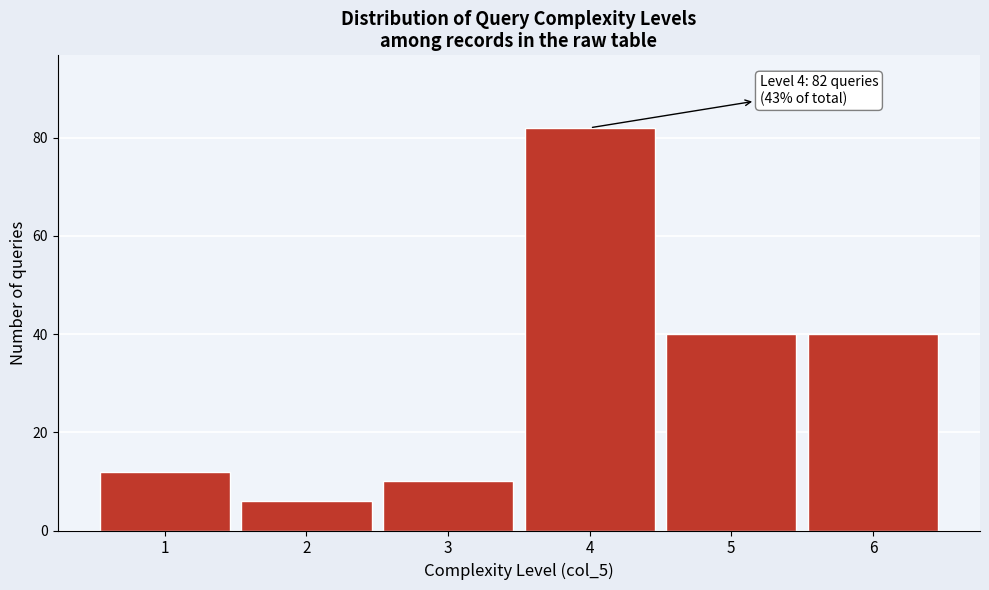

Reading left to right, what are all the values shown in this chart?

12	6	10	82	40	40